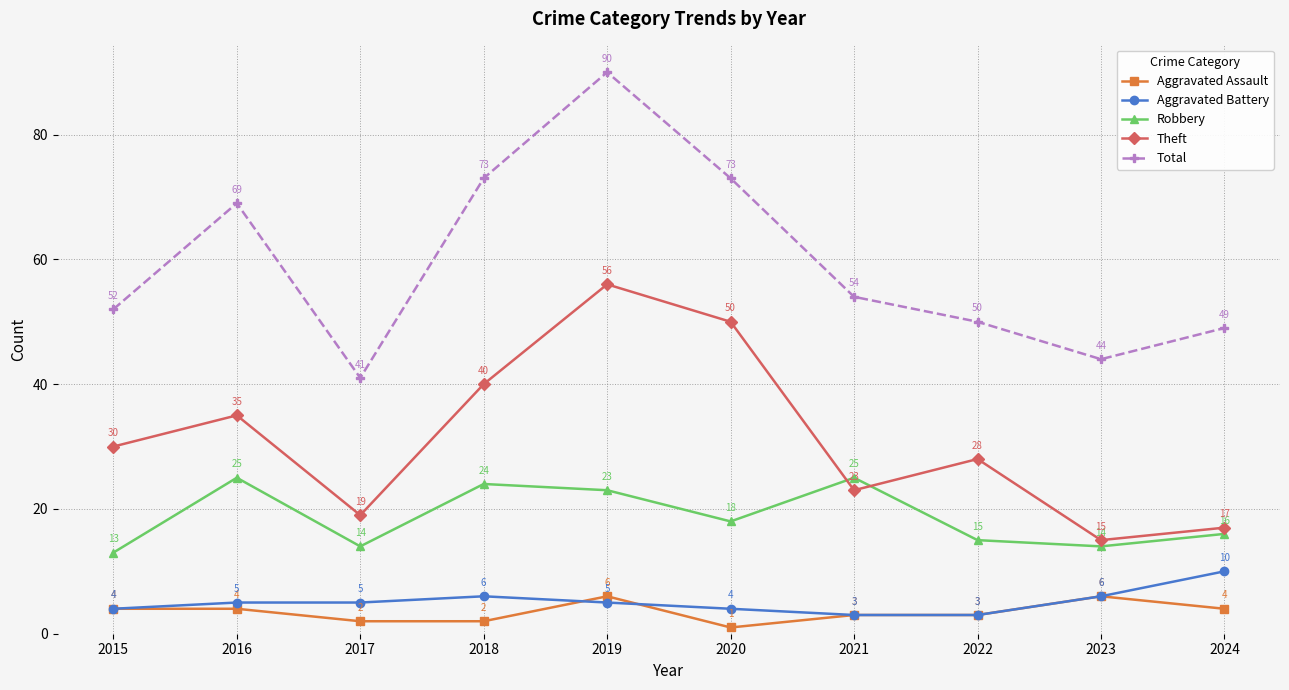

What is the spread (max minus min) of values at 2016?

65